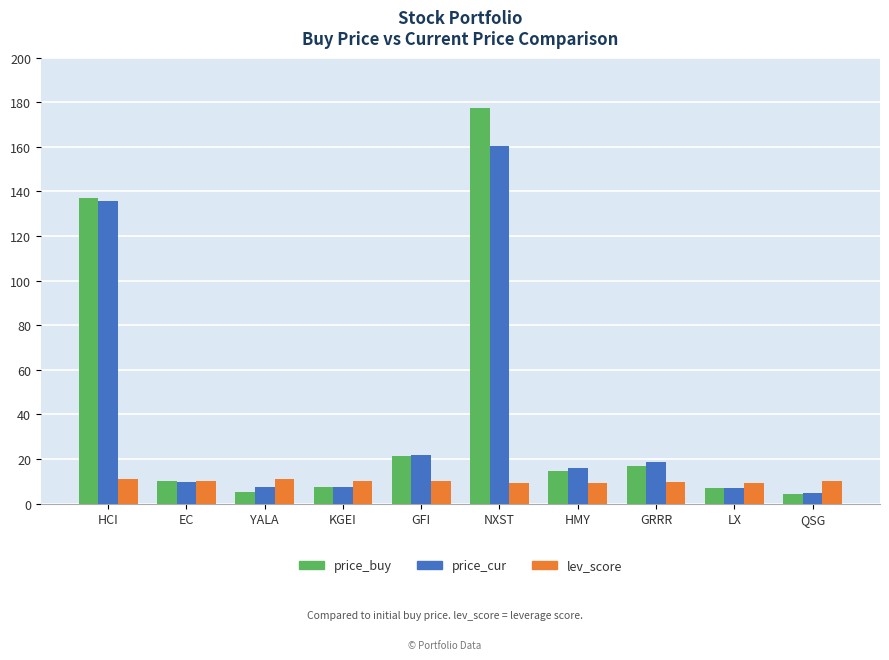

How many categories are shown in the chart?

10